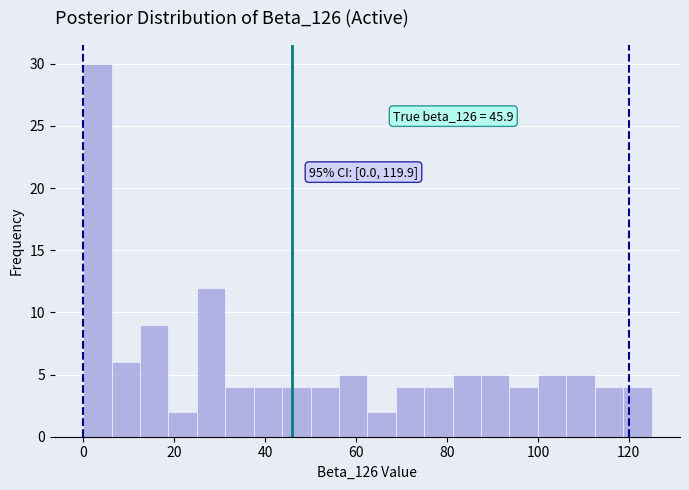

Around what value on the x-axis is the tallest bar? Give the approximate position of its centre, as read against the axis.

4